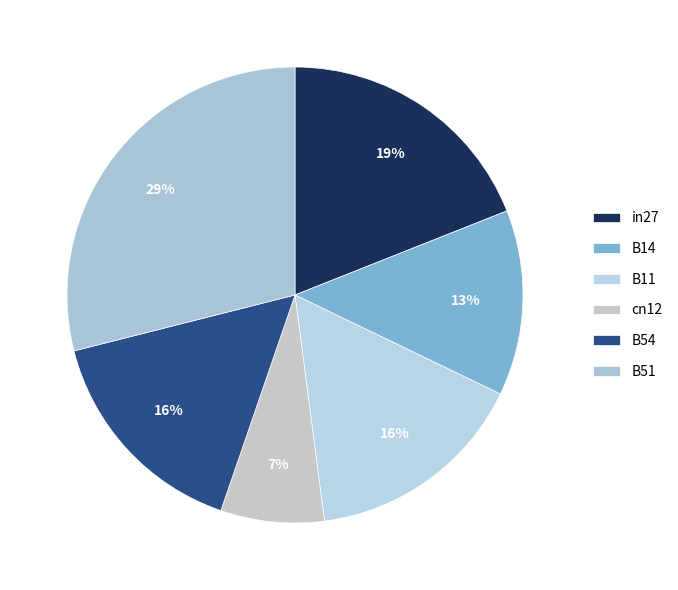

Is it true that B51 is 38% of the pie?

False